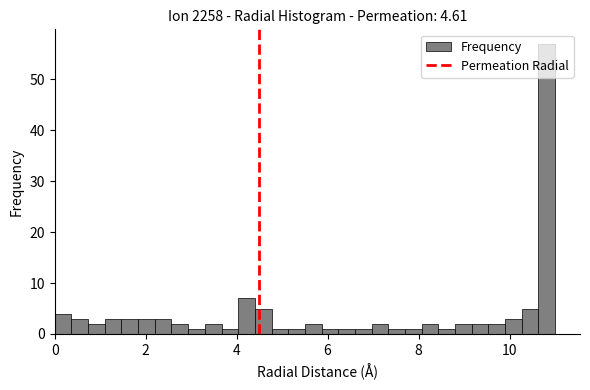

Around what value on the x-axis is the tallest bar? Give the approximate position of its centre, as read against the axis.

10.8